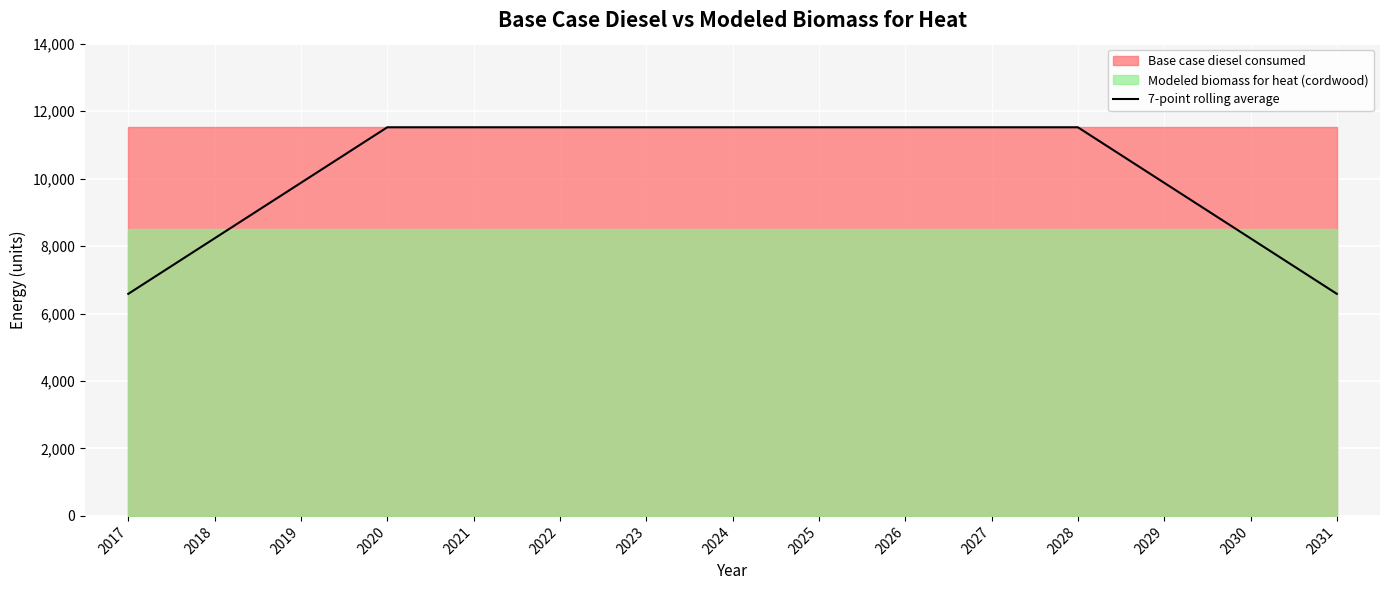

At which label is the value closest to 9052?

2018